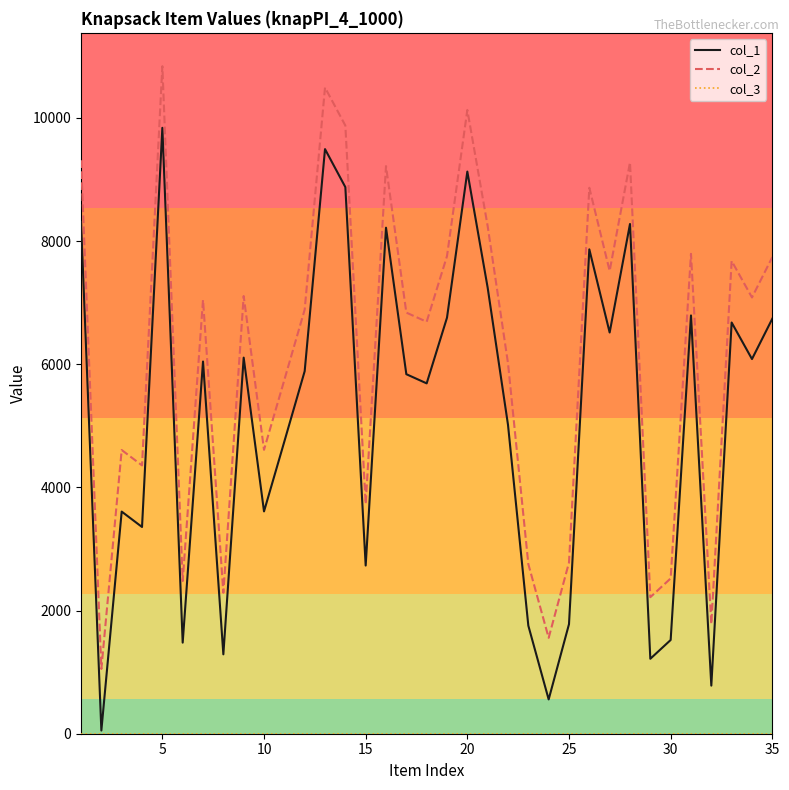

Which series has the largest total across all categories?

col_2